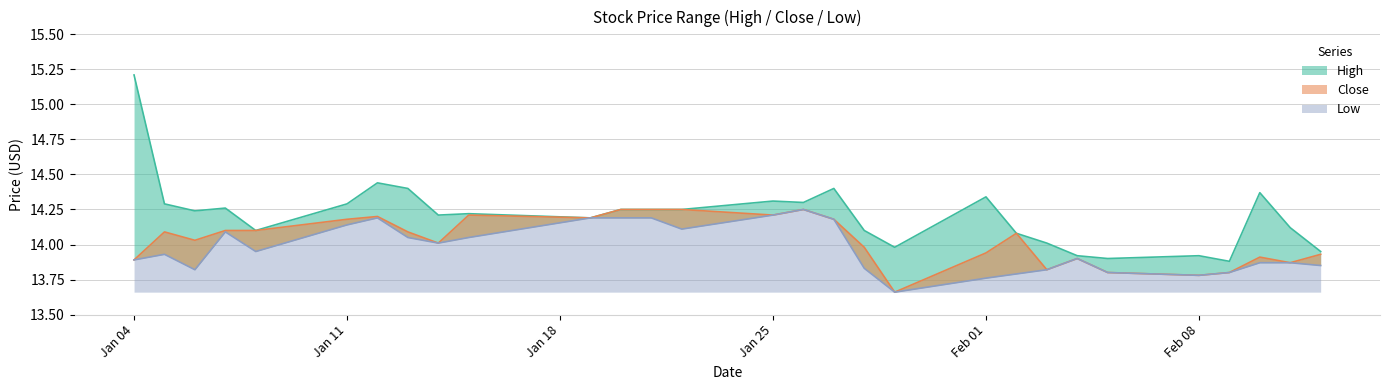

Reading left to right, what are all the values shown in this chart?

High: 15.2	14.3	14.2	14.3	14.1	14.3	14.4	14.4	14.2	14.2	14.2	14.2	14.2	14.2	14.3	14.3	14.4	14.1	14.0	14.3	14.1	14.0	13.9	13.9	13.9	13.9	14.4	14.1	13.9
Close: 13.9	14.1	14.0	14.1	14.1	14.2	14.2	14.1	14.0	14.2	14.2	14.2	14.2	14.2	14.2	14.2	14.2	14.0	13.7	13.9	14.1	13.8	13.9	13.8	13.8	13.8	13.9	13.9	13.9
Low: 13.9	13.9	13.8	14.1	13.9	14.1	14.2	14.1	14.0	14.1	14.2	14.2	14.2	14.1	14.2	14.2	14.2	13.8	13.7	13.8	13.8	13.8	13.9	13.8	13.8	13.8	13.9	13.9	13.8